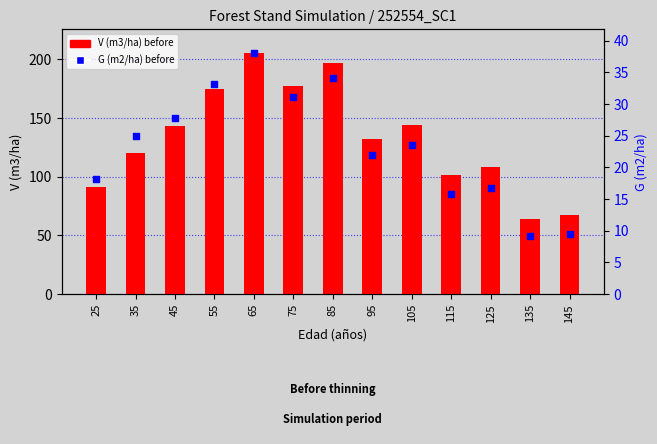

Which series has the widest spread of Y values?

V (m3/ha) before